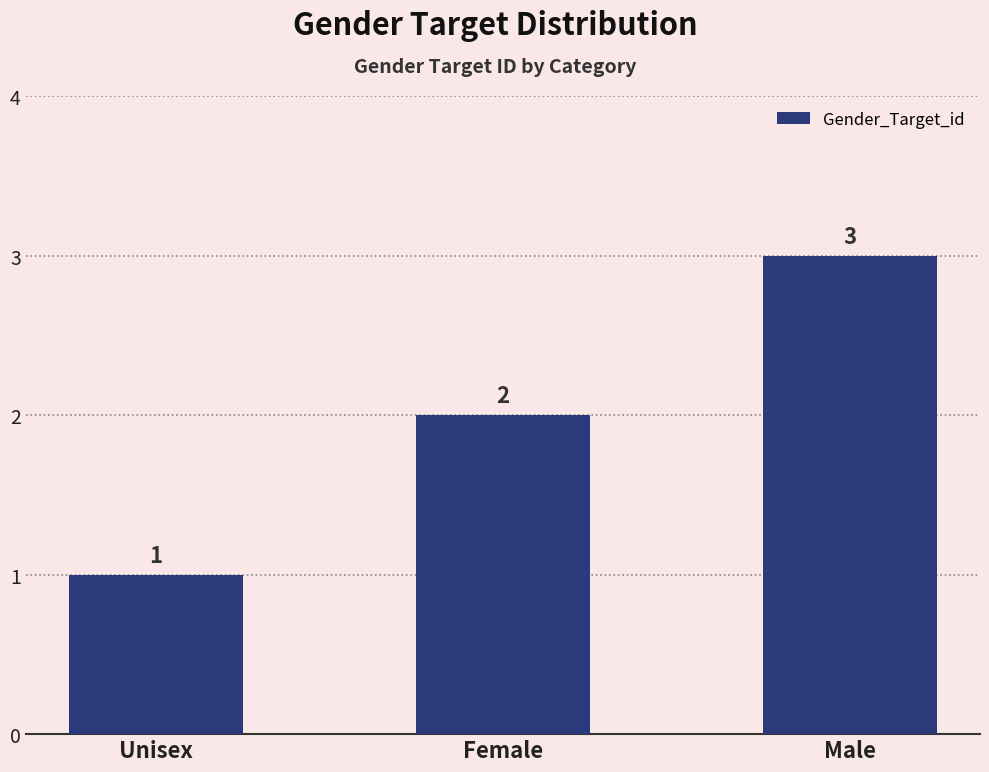

Which label corresponds to the largest value in the chart?

Male